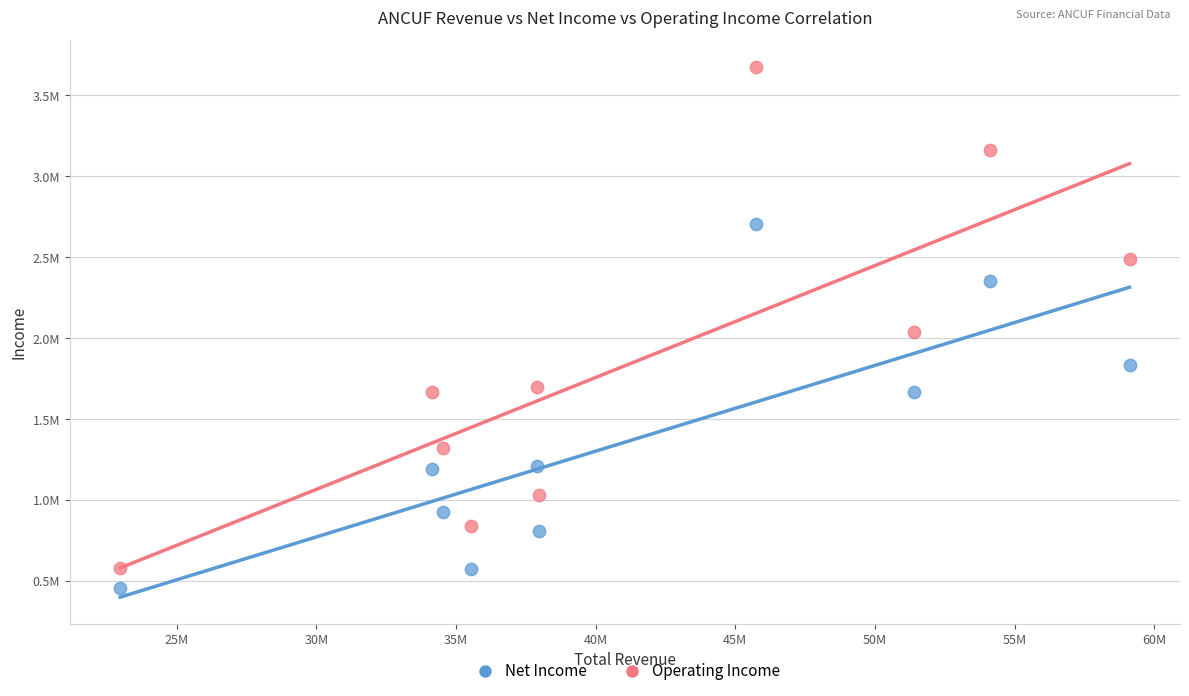

Which series contains the lowest Y value?

Net Income